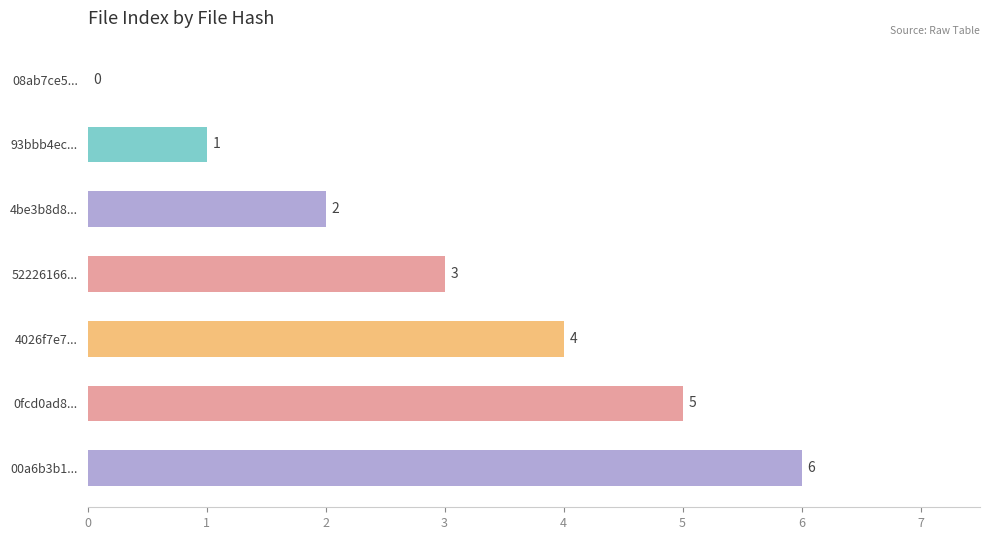

How many values are between 1 and 5?

5